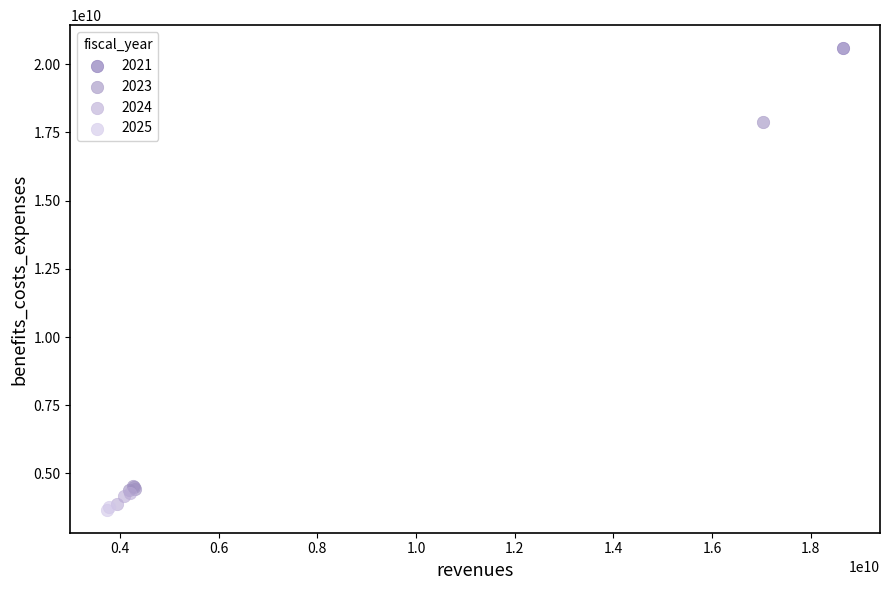

Which series reaches the minimum Y coordinate?

2025